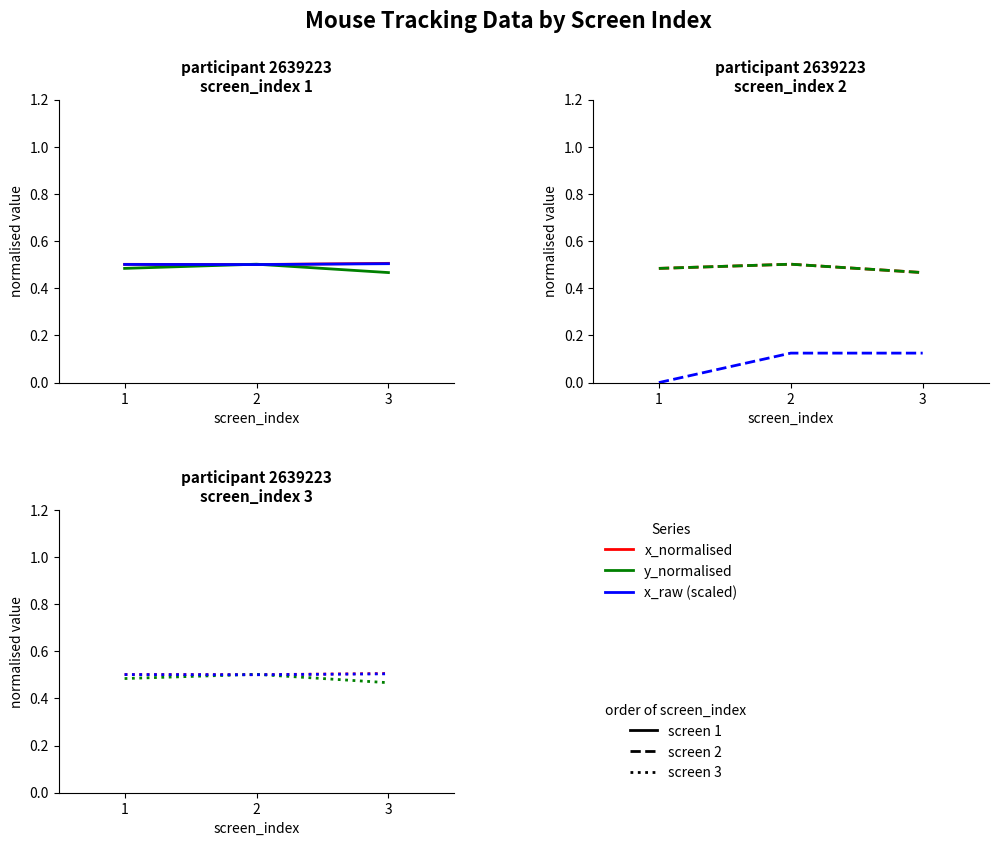

At which category is the sum across all series the highest?

2